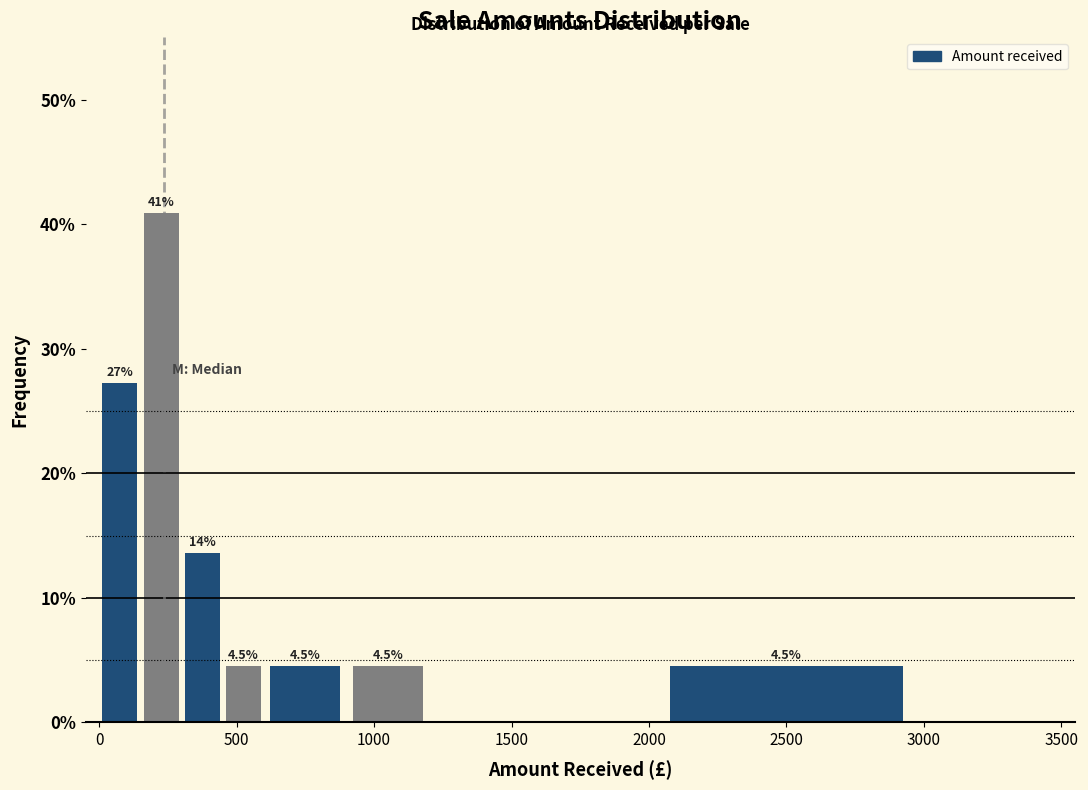

Read against the x-axis, roughly where is the centre of the tallest bar?

250